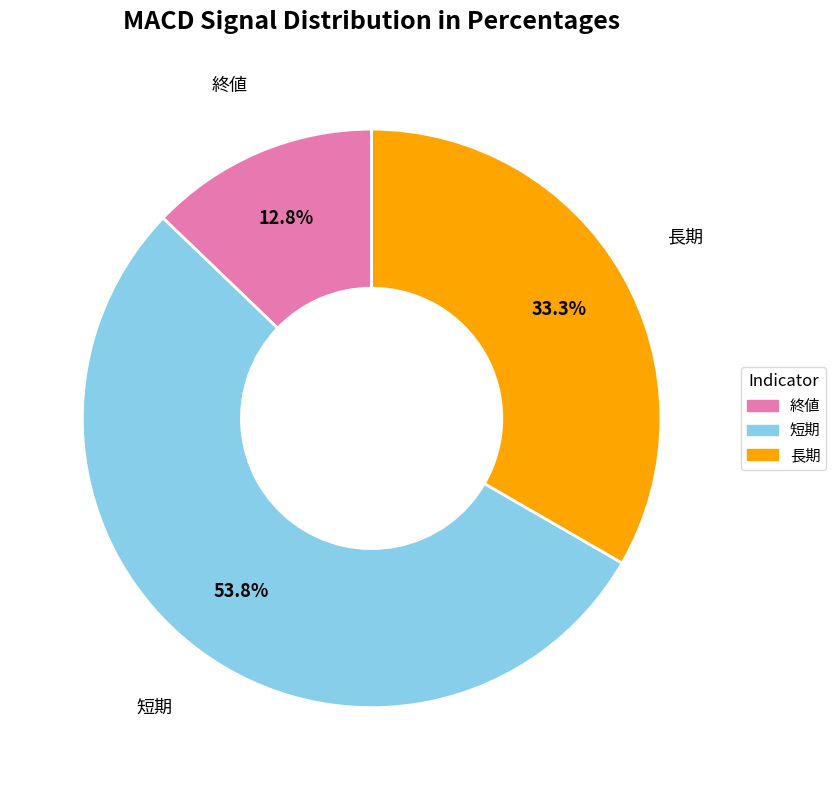

Approximately how many times larger is the value at 終値 compared to 短期?

0.2